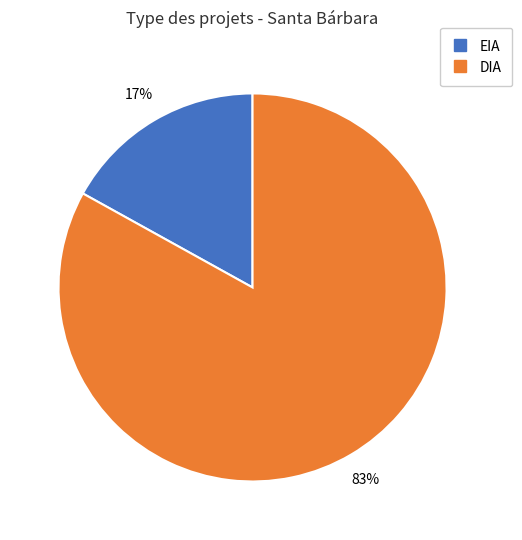

Rank the categories by value from lowest to highest.

EIA, DIA